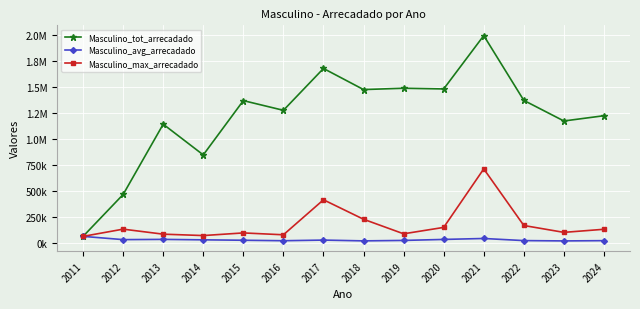

What are all the series names shown in the legend?

Masculino_tot_arrecadado, Masculino_avg_arrecadado, Masculino_max_arrecadado